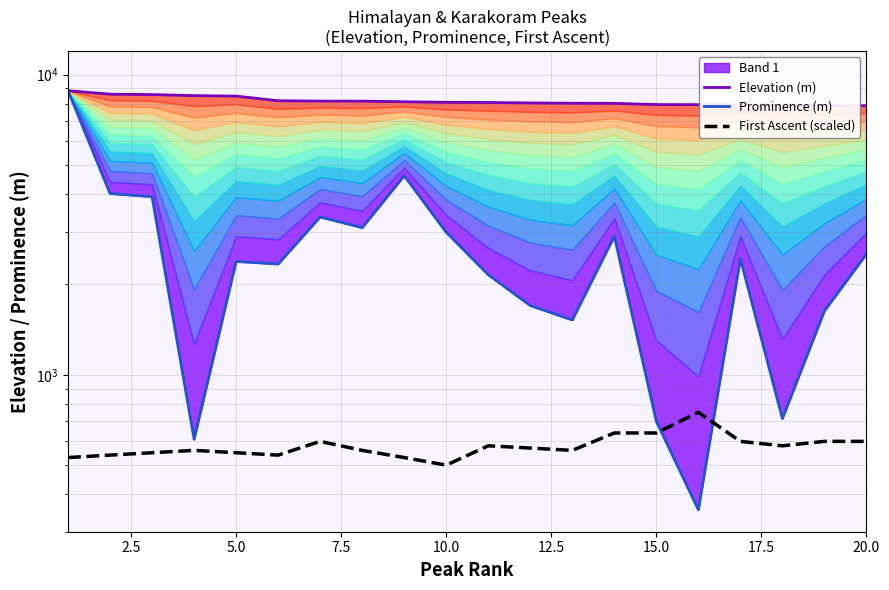

True or false: First Ascent (scaled) has more than 0 interior local peaks.

True